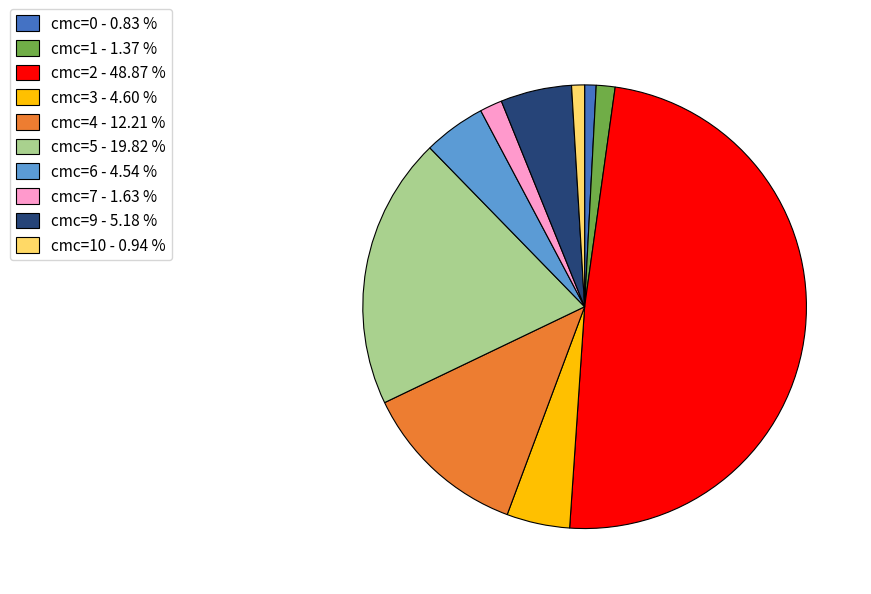

Approximately how many times larger is the value at cmc=5 - 19.82 % compared to cmc=9 - 5.18 %?

3.8